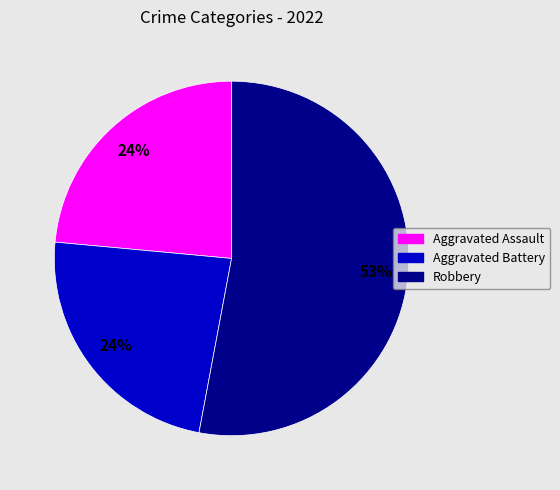

Is there a majority slice in this chart?

Yes